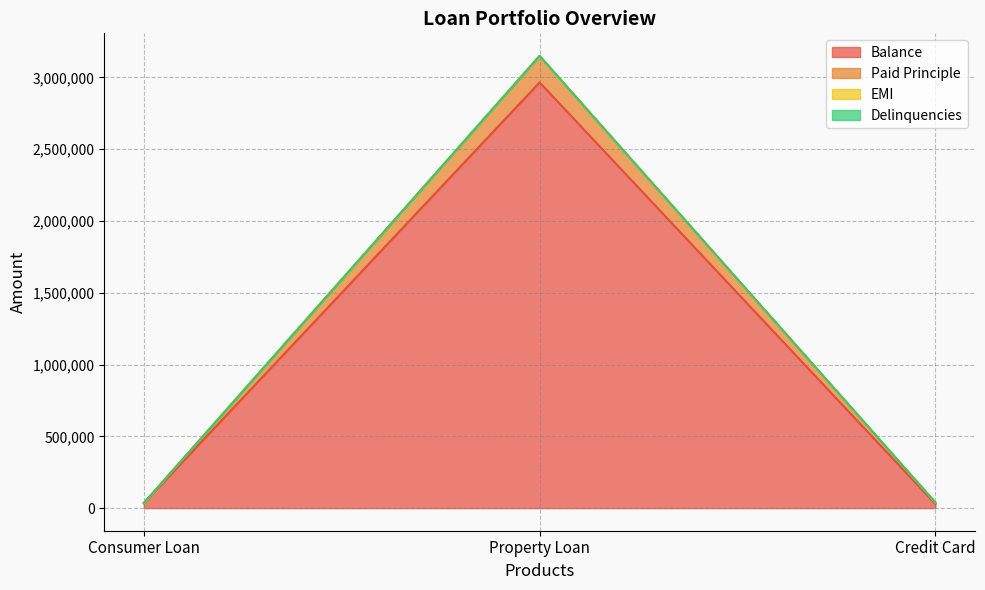

What value does the Paid Principle series have at Consumer Loan, to the nearest 50?

35150